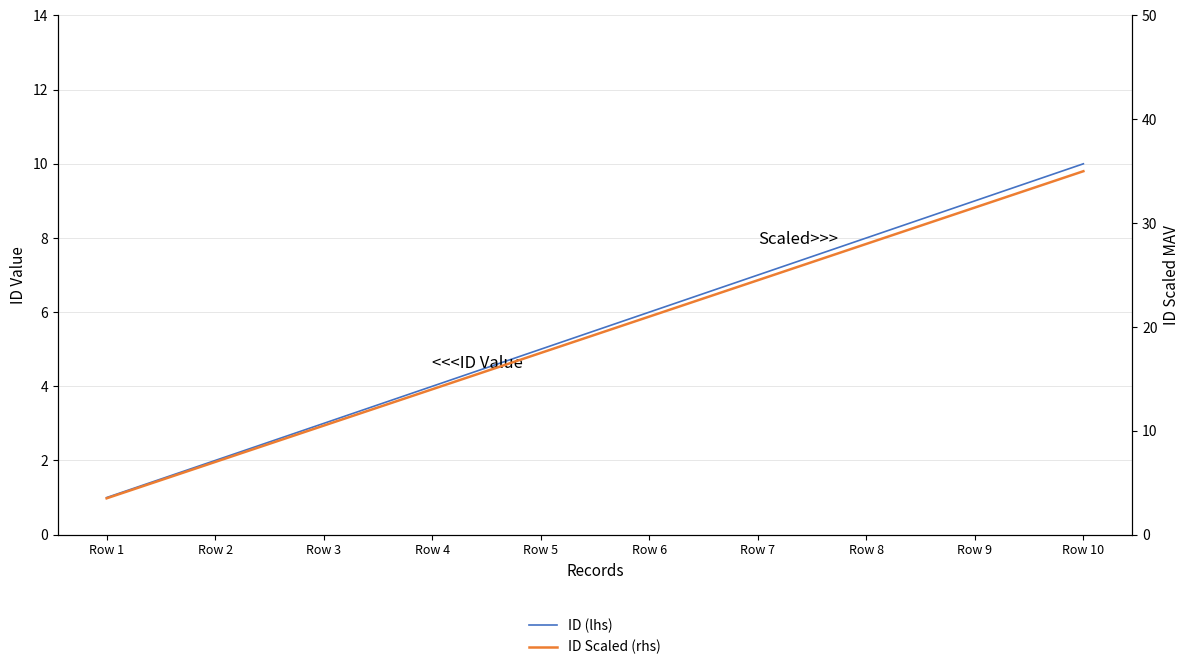

The ID (lhs) series shows 5.0 at Row 5. True or false?

True